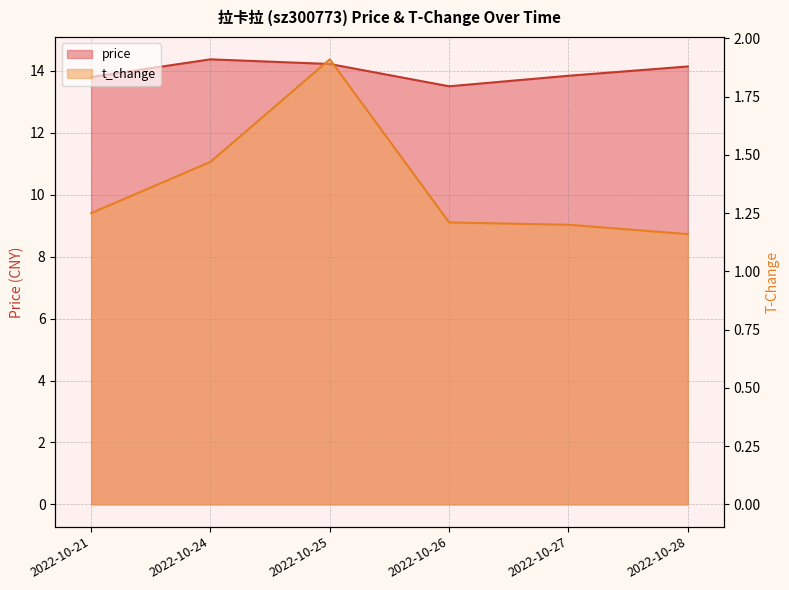

Reading left to right, list all the values displayed in this chart.

price: 2022-10-21=13.8	2022-10-24=14.4	2022-10-25=14.2	2022-10-26=13.5	2022-10-27=13.8	2022-10-28=14.1
t_change: 2022-10-21=1.2	2022-10-24=1.5	2022-10-25=1.9	2022-10-26=1.2	2022-10-27=1.2	2022-10-28=1.2